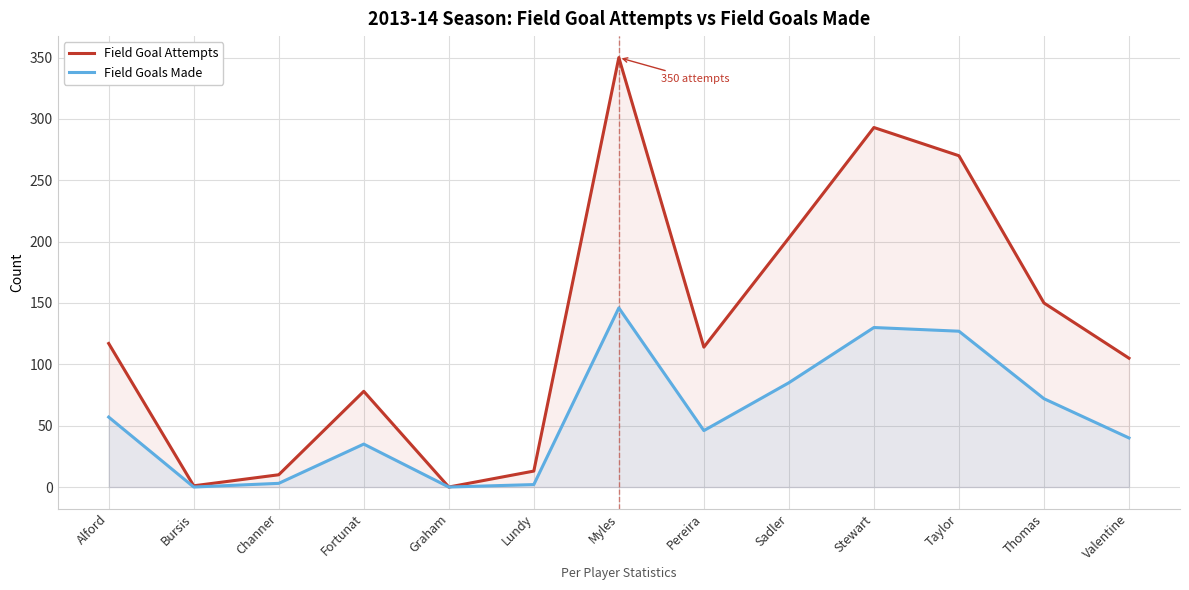

What is the difference between the maximum and minimum values in the Field Goals Made series?

146